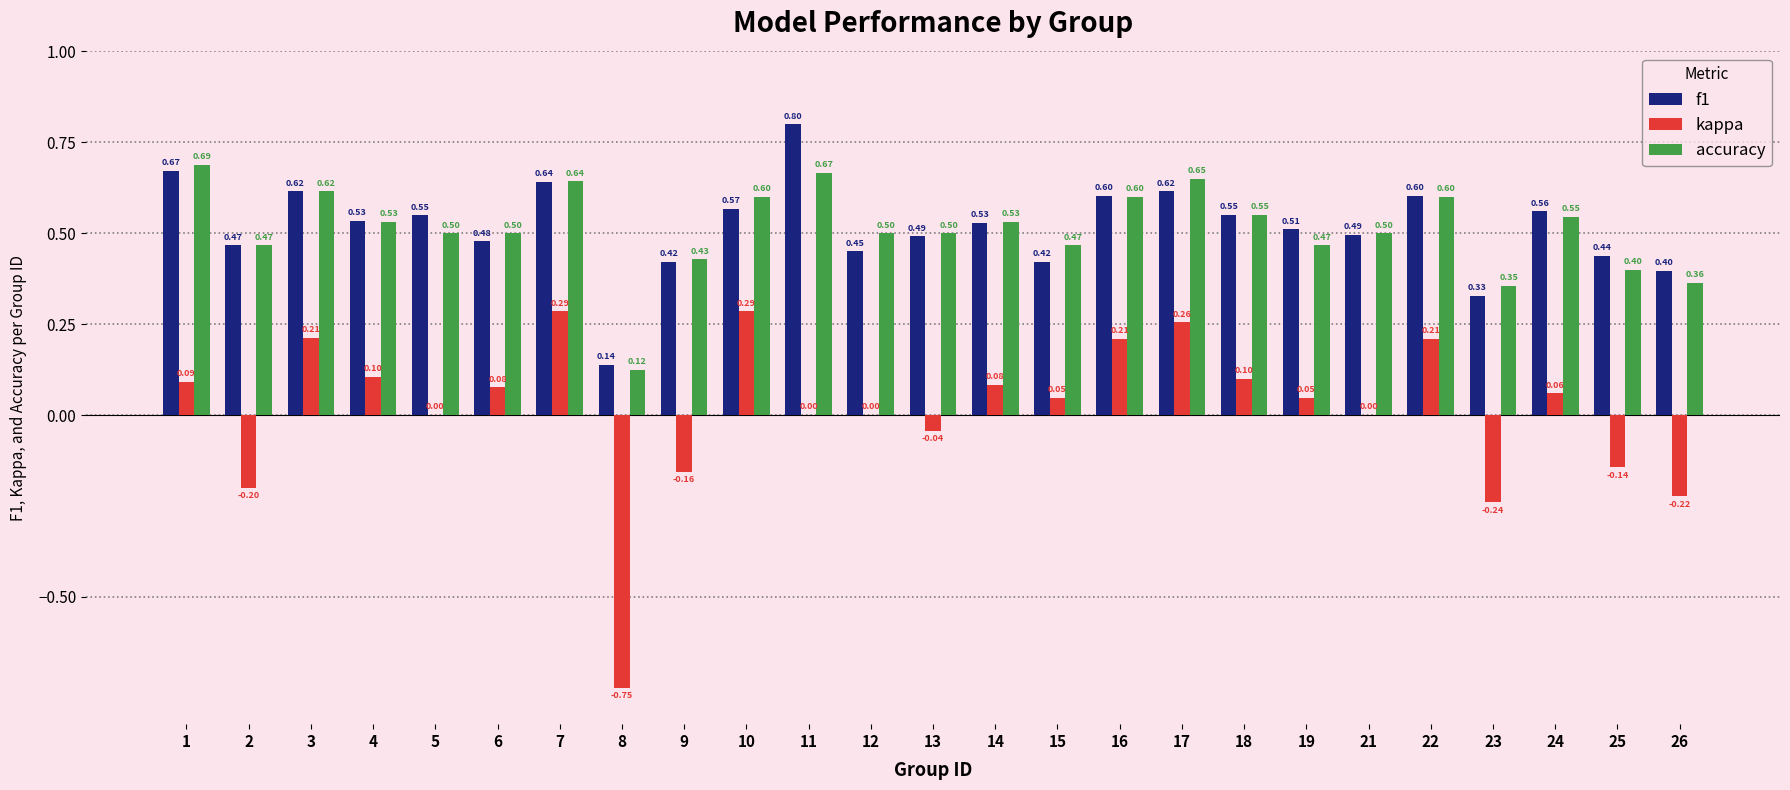

What is the total value across all series at 21?

1.0